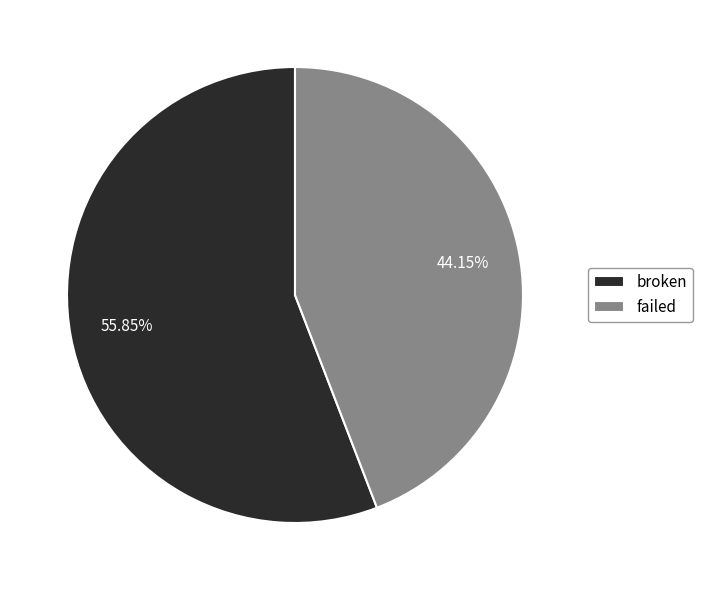

What is the total percentage of failed and broken?

100.0%